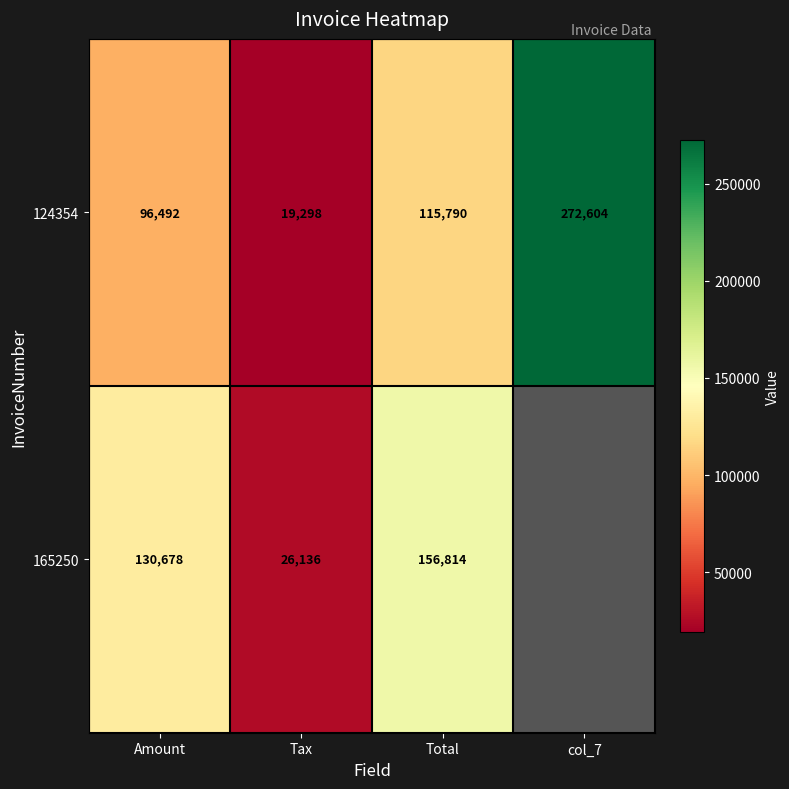

What is the difference between the maximum and minimum values in the 124354 series?

253306